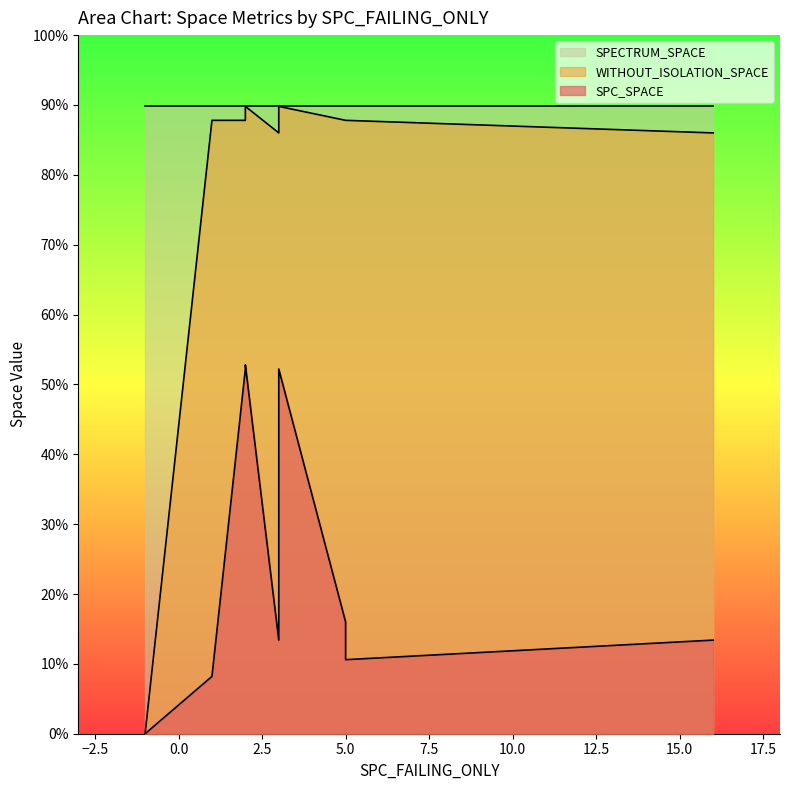

List the series in order of their overall mean, lowest first.

SPC_SPACE, WITHOUT_ISOLATION_SPACE, SPECTRUM_SPACE